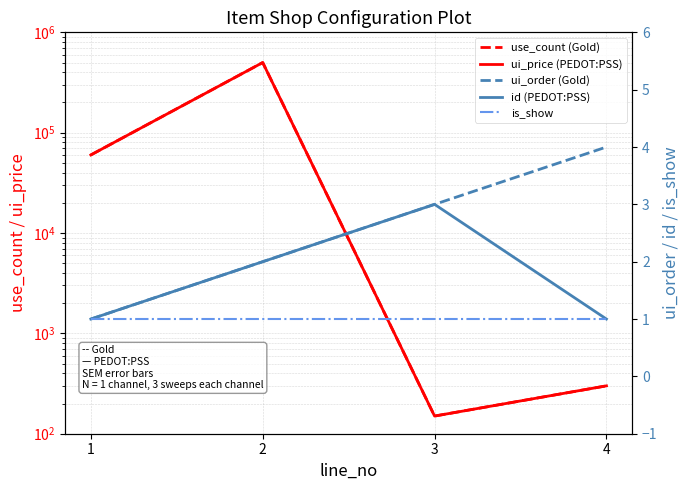

Which series has the largest total across all categories?

use_count (Gold)